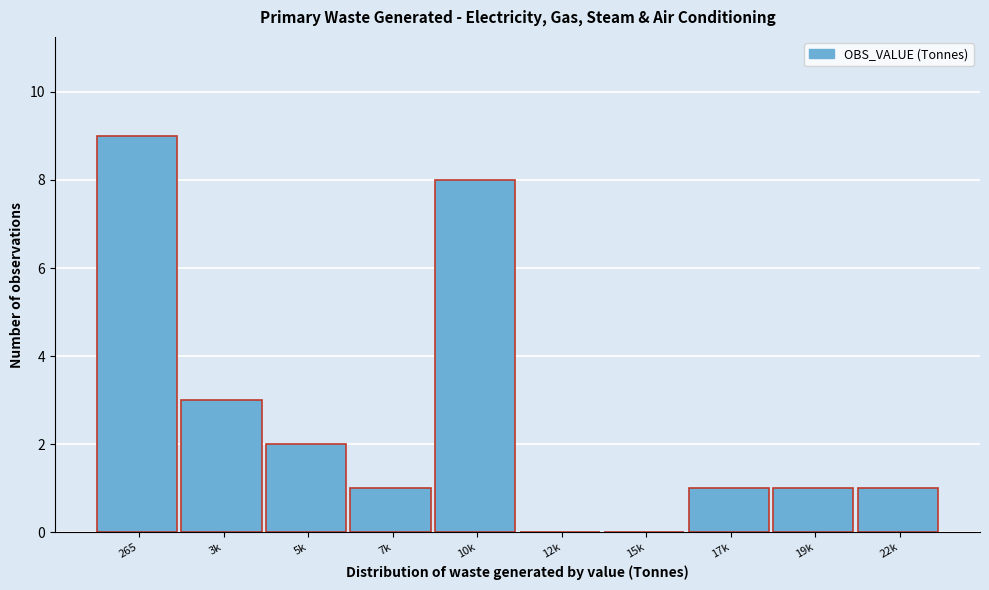

Reading left to right, what are all the values shown in this chart?

265=9	3k=3	5k=2	7k=1	10k=8	12k=0	15k=0	17k=1	19k=1	22k=1